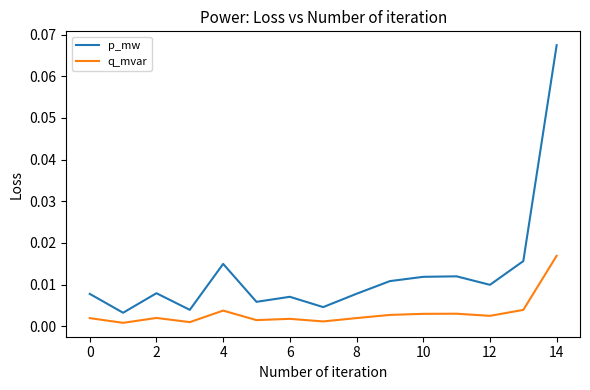

Which series has the largest total across all categories?

p_mw